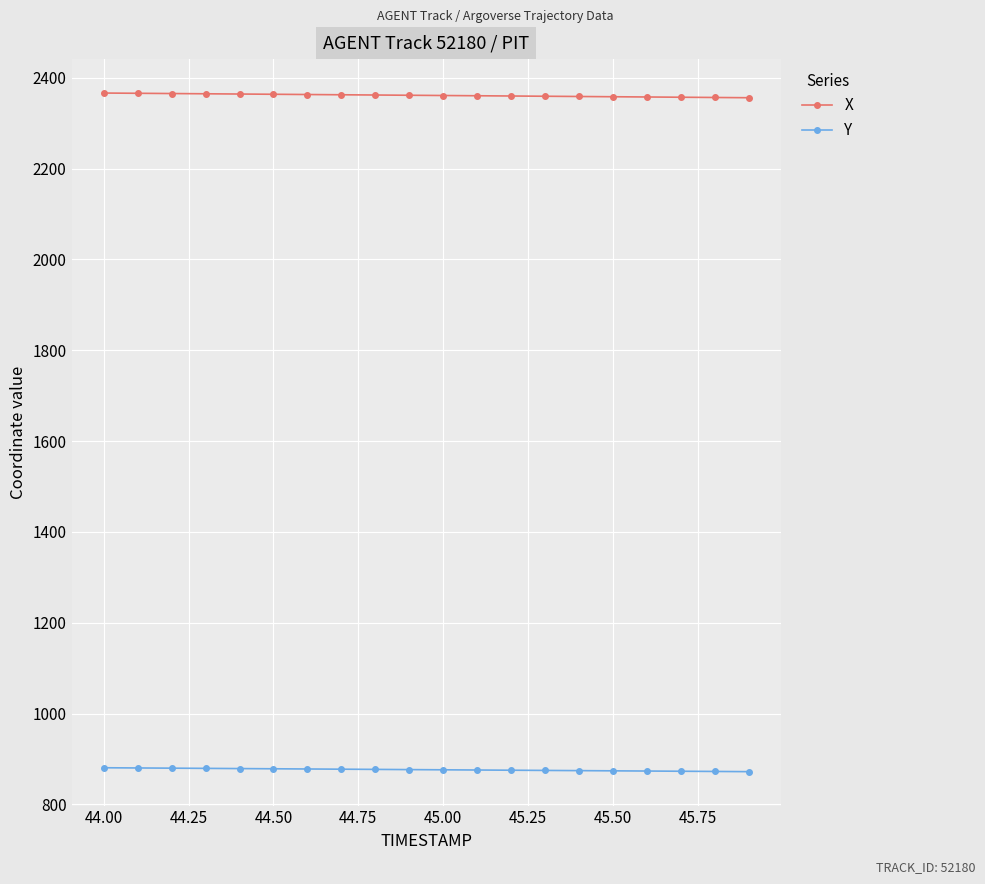

True or false: X and Y intersect in this chart.

False